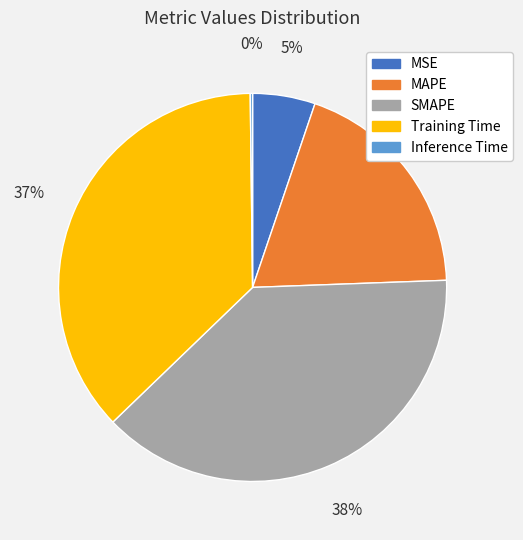

To the nearest percent, what is the difference between the SMAPE and Training Time slice percentages?

1%